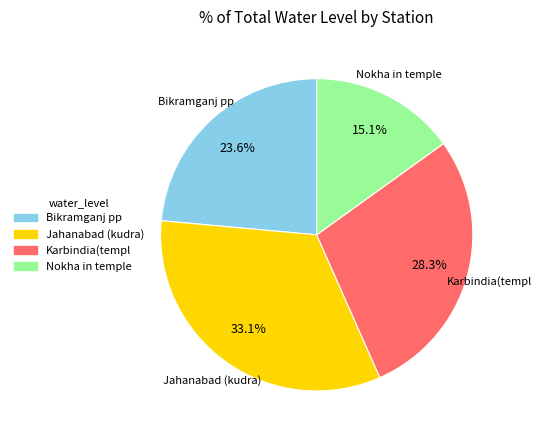

The Jahanabad (kudra) slice represents 33% of the pie. True or false?

True